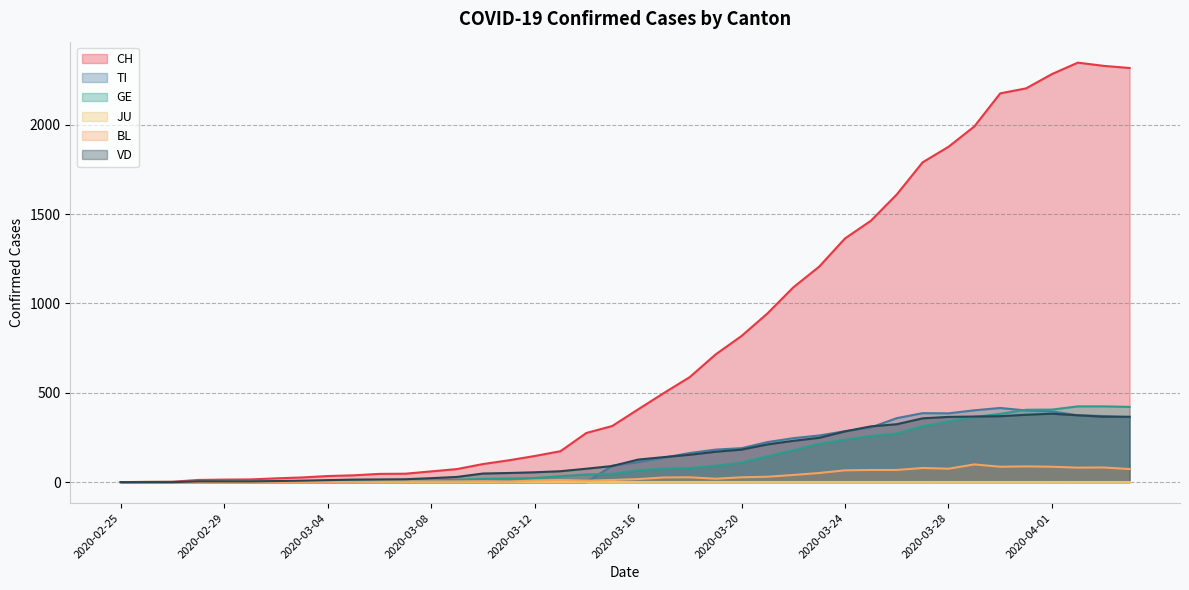

How many data points in TI are less than 112?

20